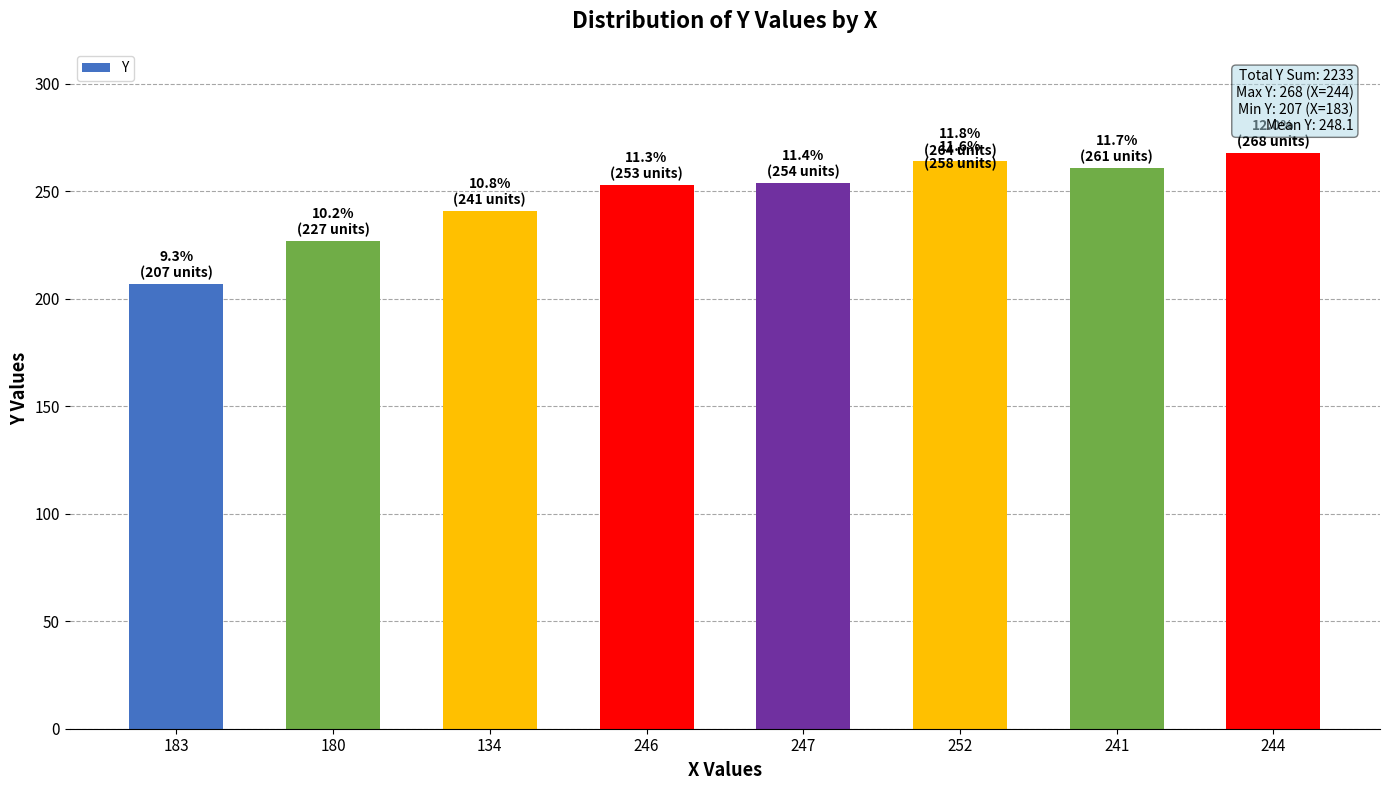

What is the average value?

248